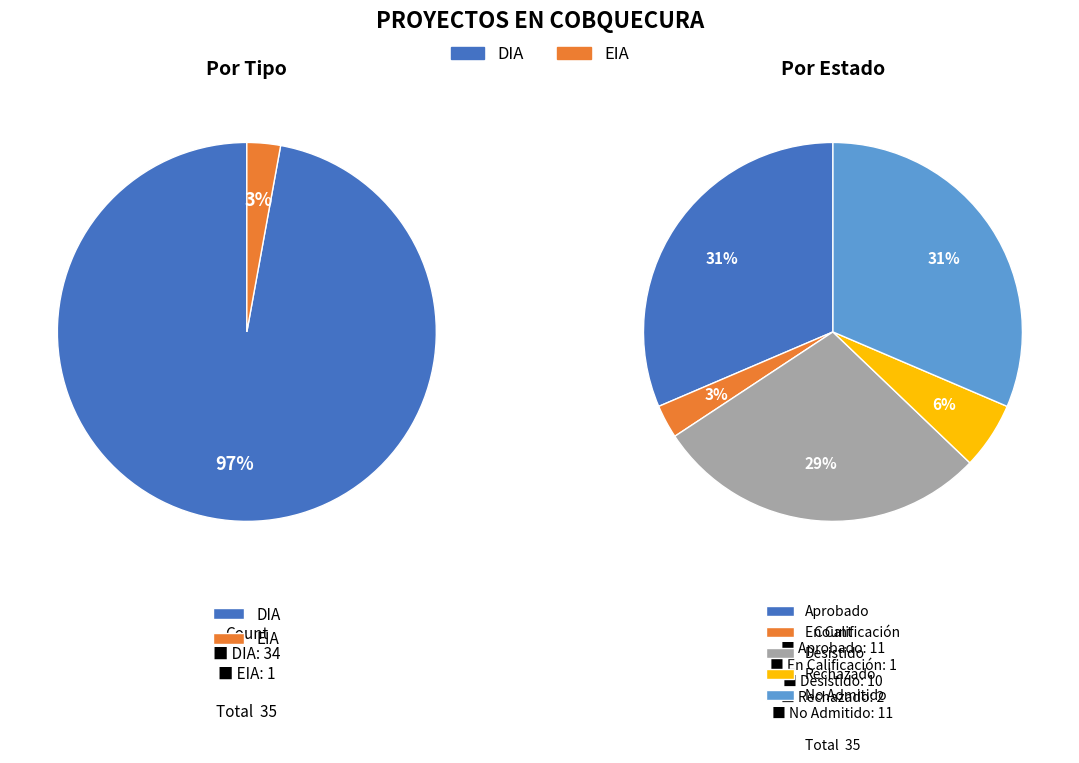

Is the sum of EIA and DIA greater than half?

Yes